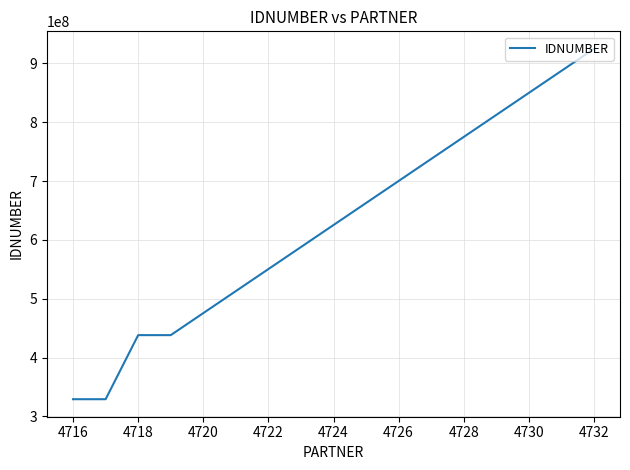

What is the smallest value displayed?

329260281